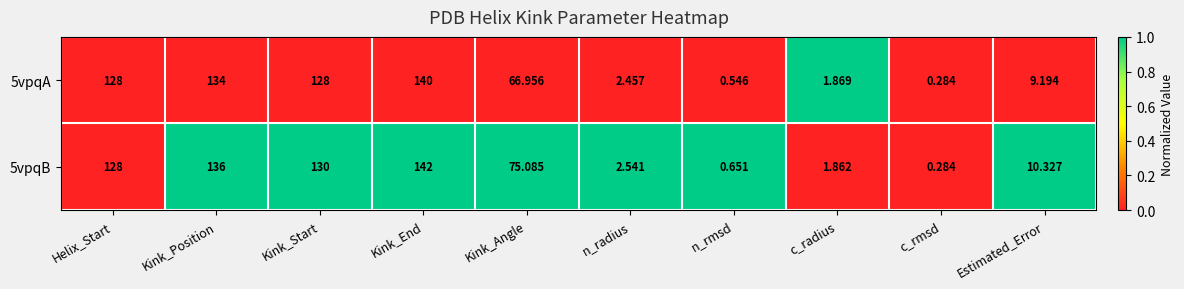

How many values in the 5vpqB series exceed 75?

5